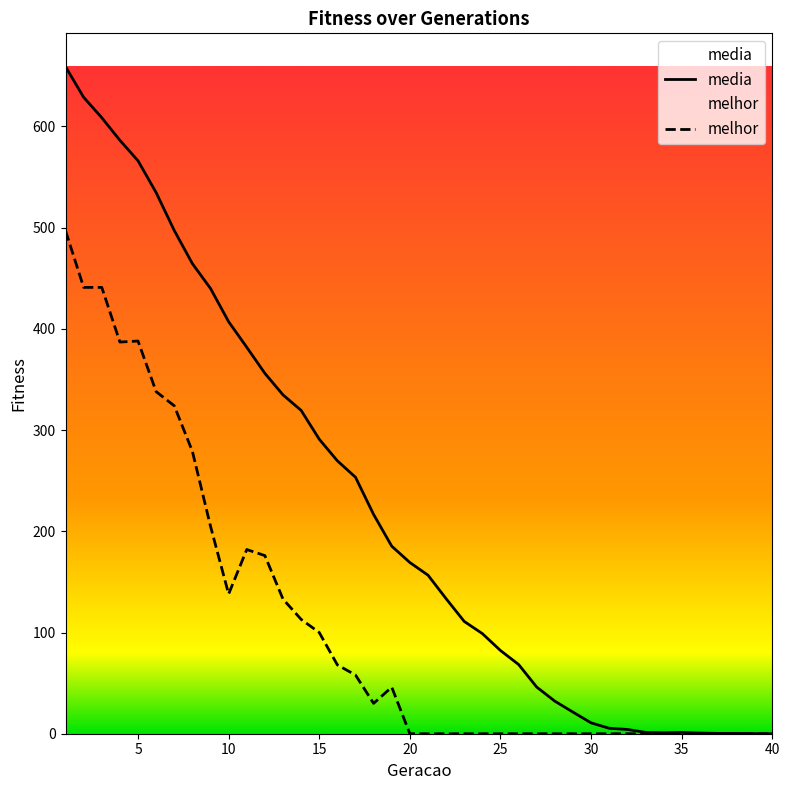

What is the maximum value shown in the chart?

659.1